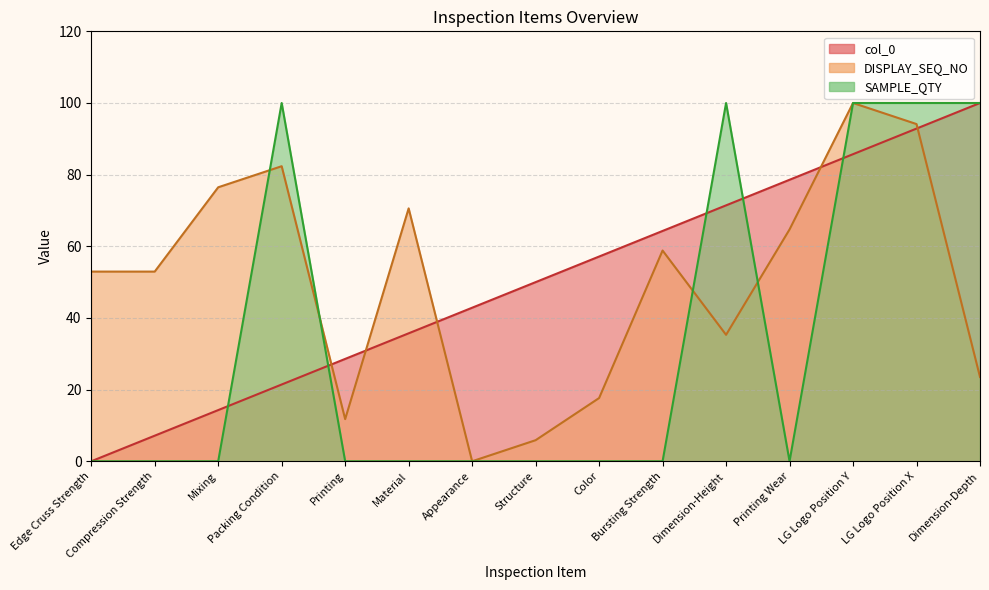

Which has a higher value, Dimension-Height or Printing?

Dimension-Height